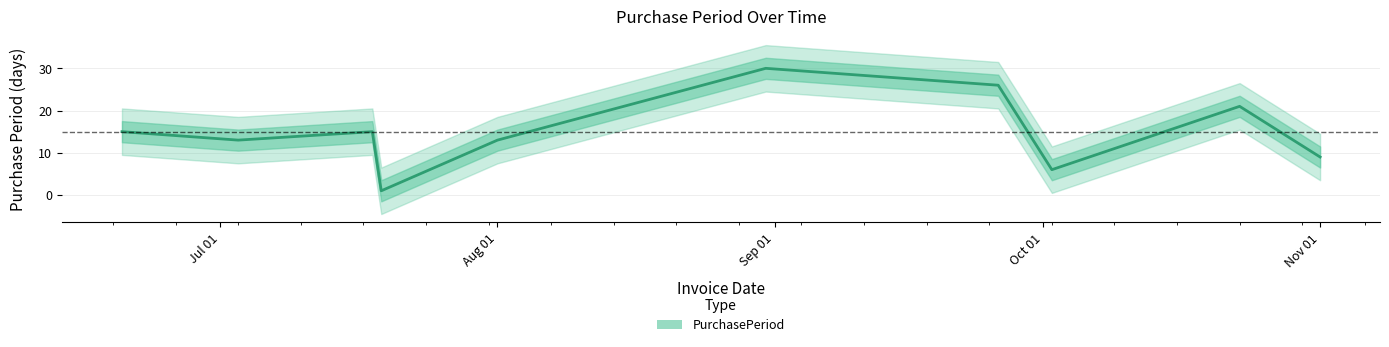

What is the maximum value shown in the chart?

30